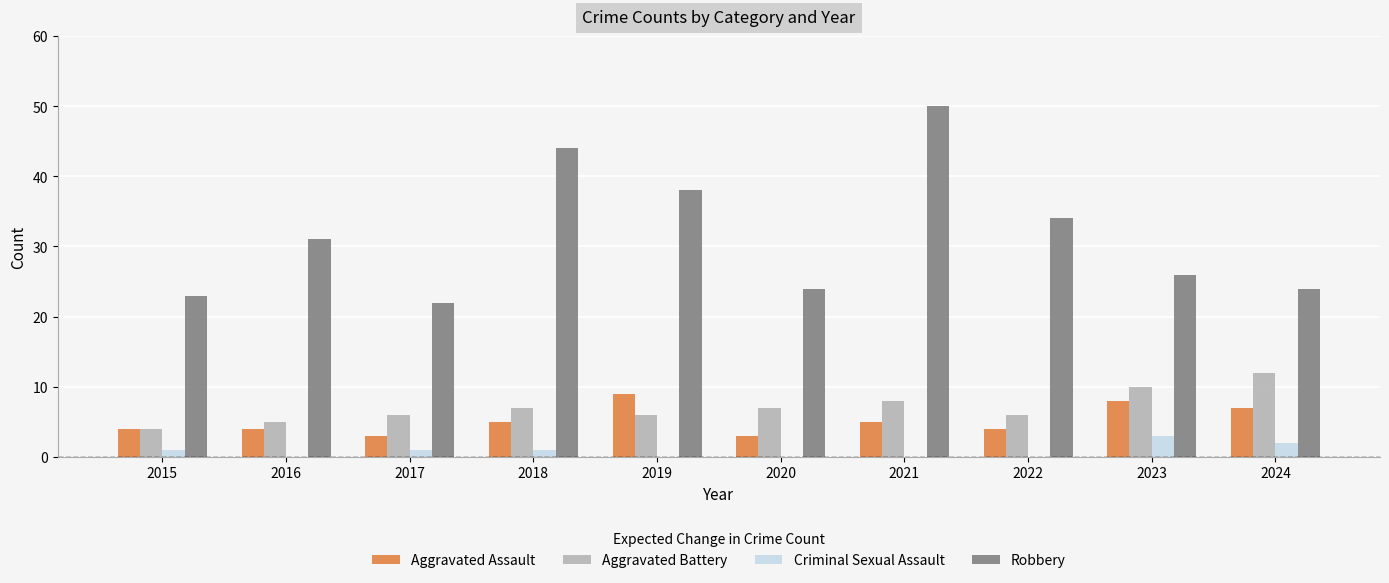

At which category is the sum across all series the highest?

2021